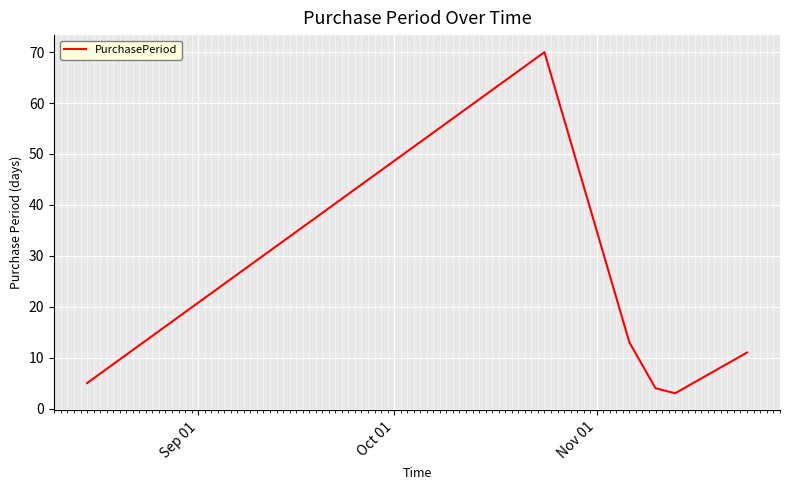

True or false: there are more than 0 points higher than both neighbors.

True